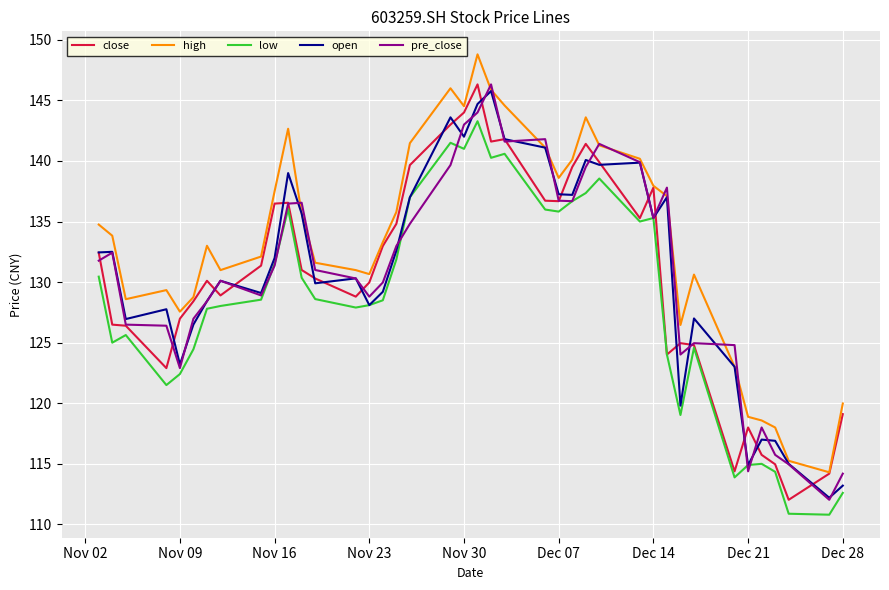

How many distinct data groups are displayed?

5